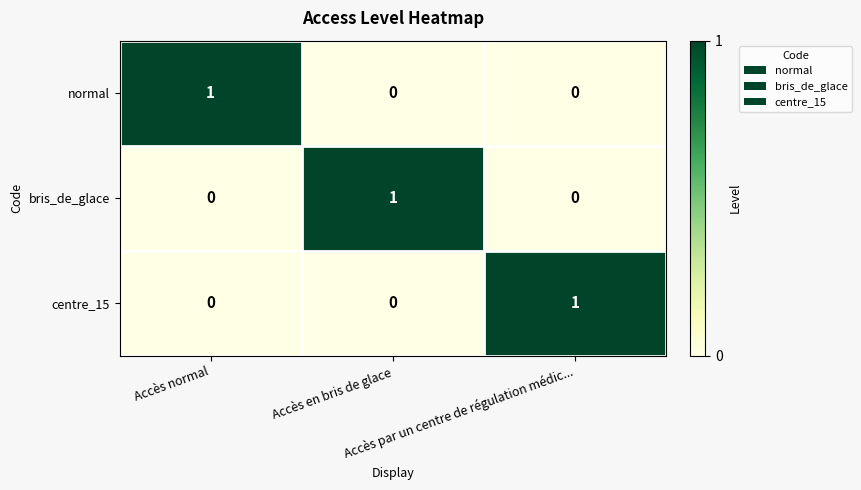

At how many categories does at least one series exceed 0?

3